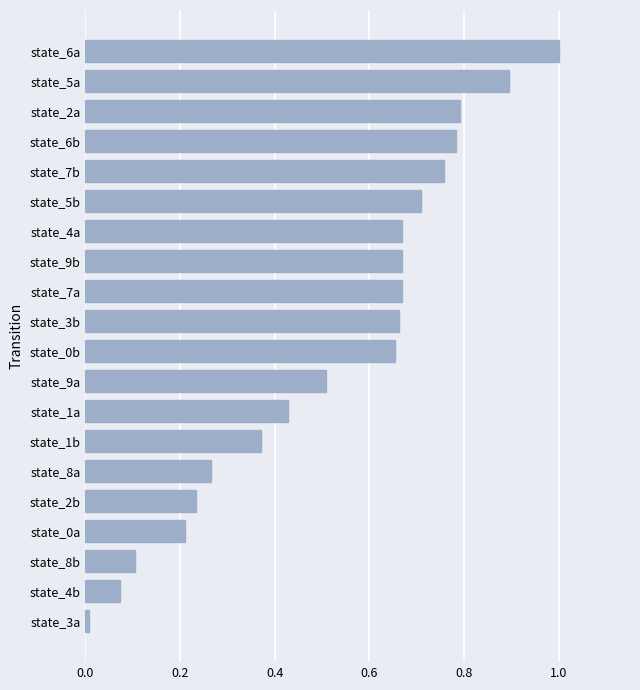

What is the difference between the second highest and minimum values?

0.9